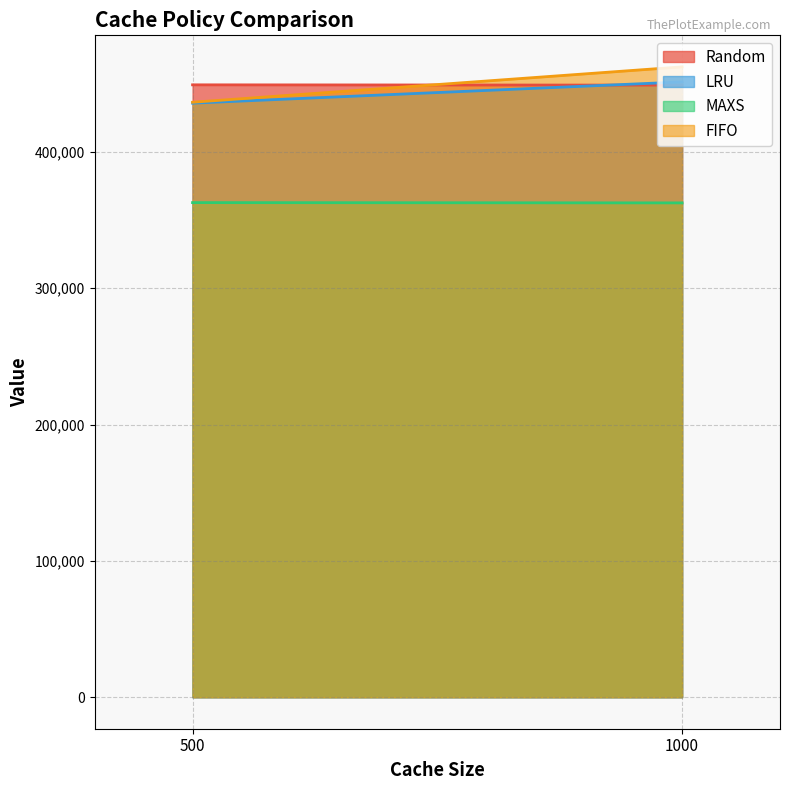

True or false: LRU has a value of 451288 at 1000.

True